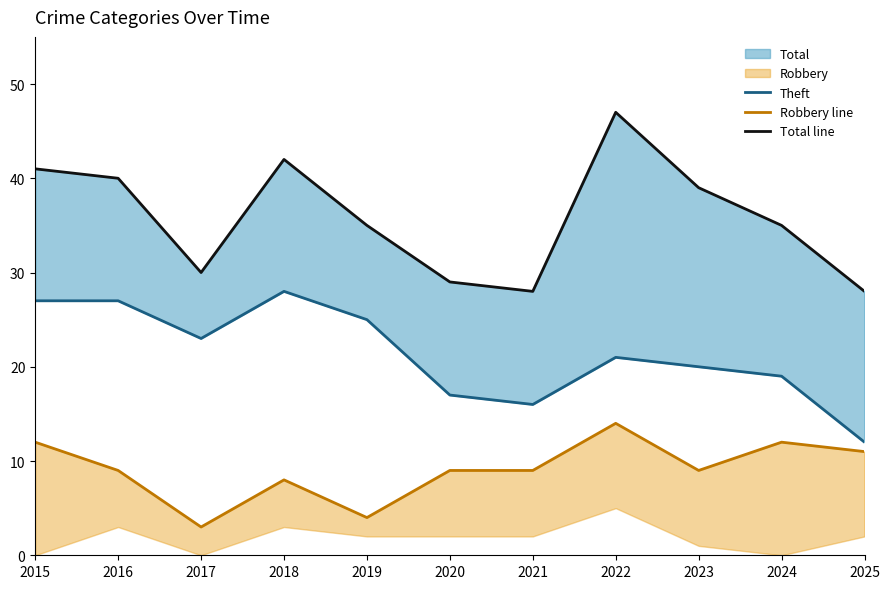

Where is Theft nearest to the value 20?

2023